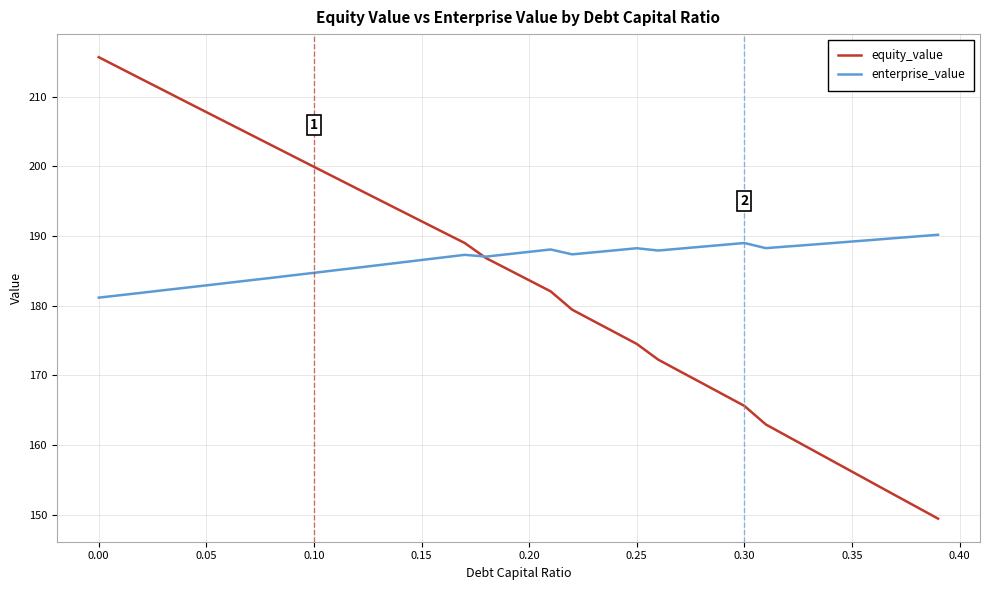

Which series has the largest total across all categories?

enterprise_value